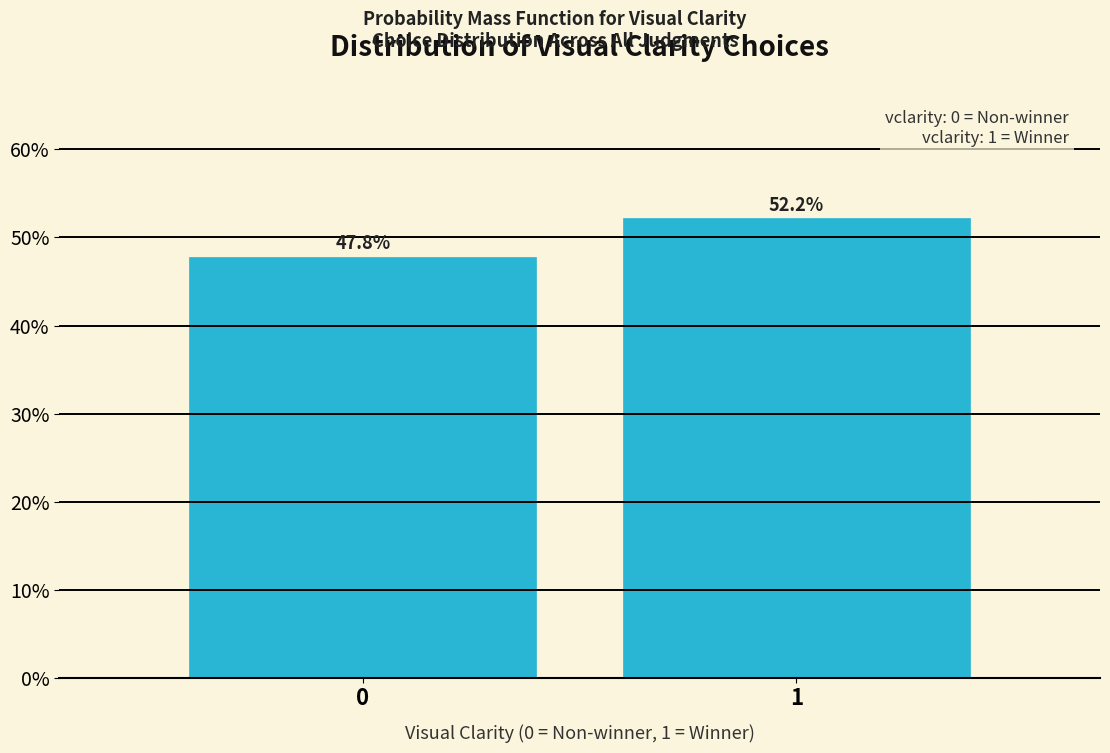

Reading left to right, transcribe all the data shown in this chart.

0=47.8	1=52.2